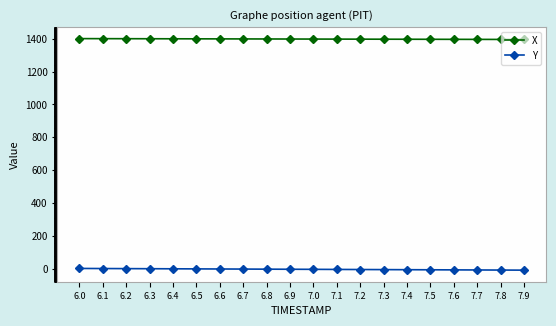

The X series shows 1398.2 at 6.8. True or false?

True